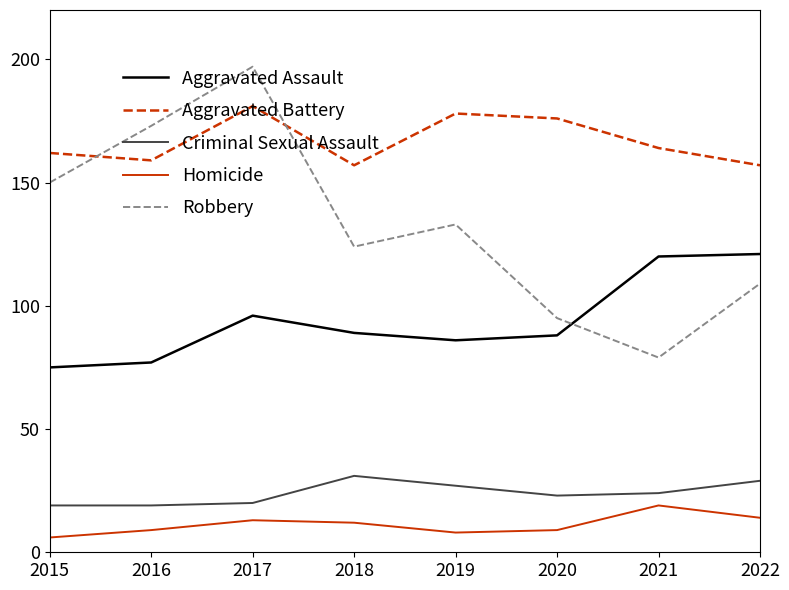

What is the approximate value of Aggravated Assault at 2019, to the nearest 5?

85